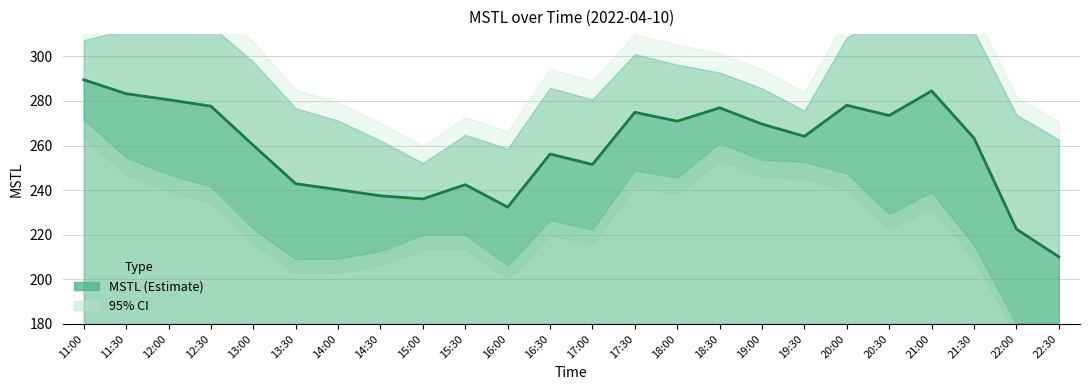

How many data points does each series have?

24